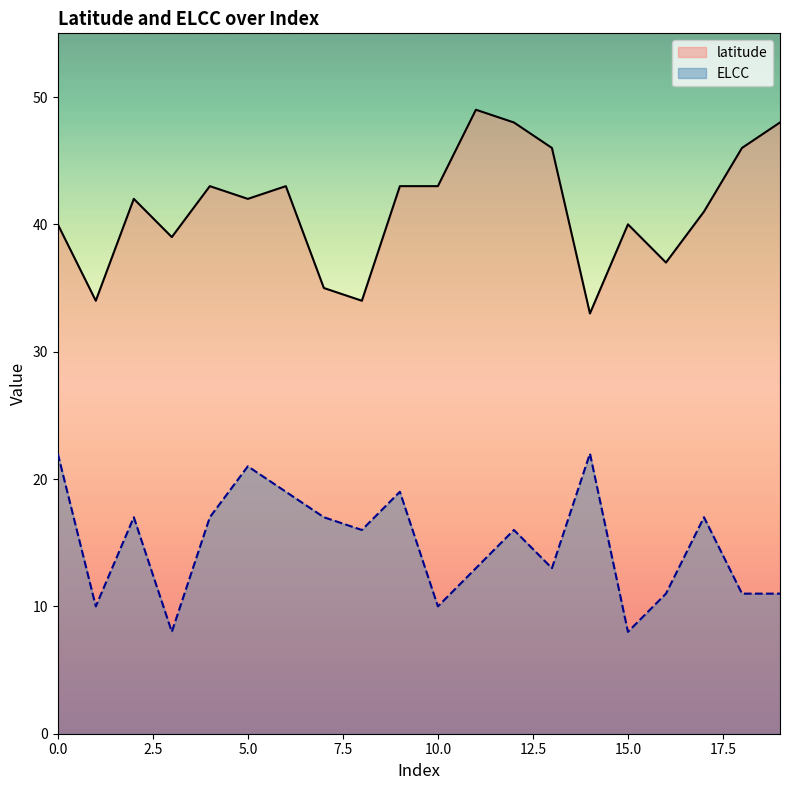

How many data points in latitude are above 42?

9